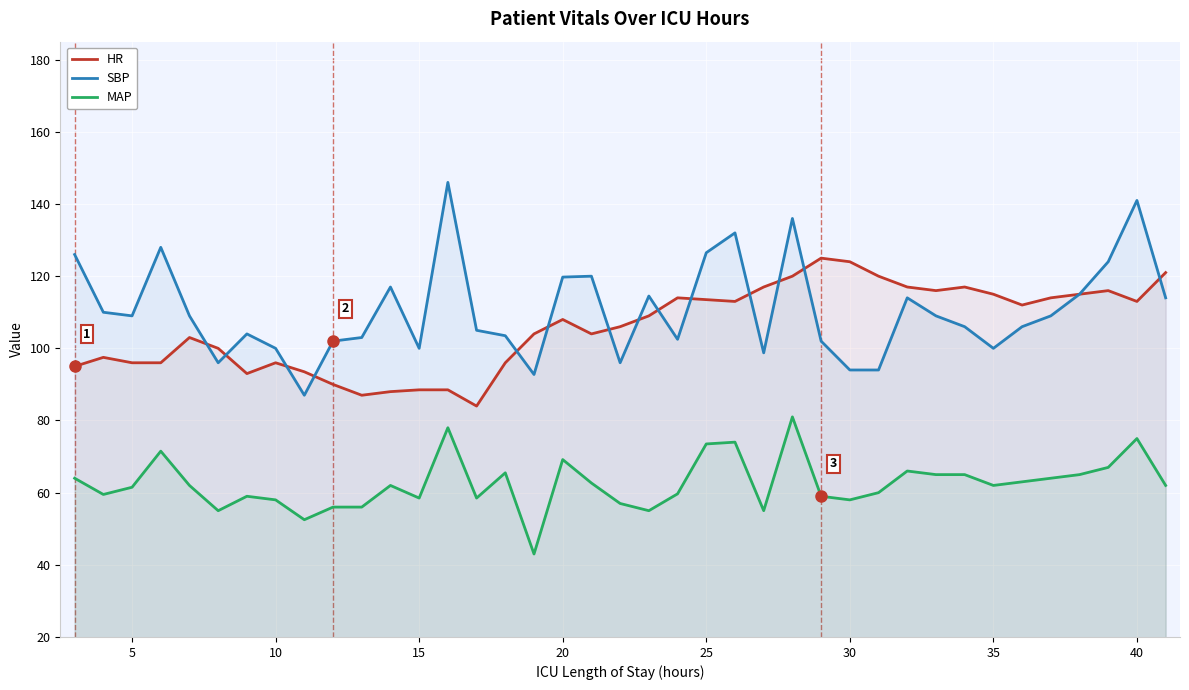

What is the total value across all series at 10?

254.0